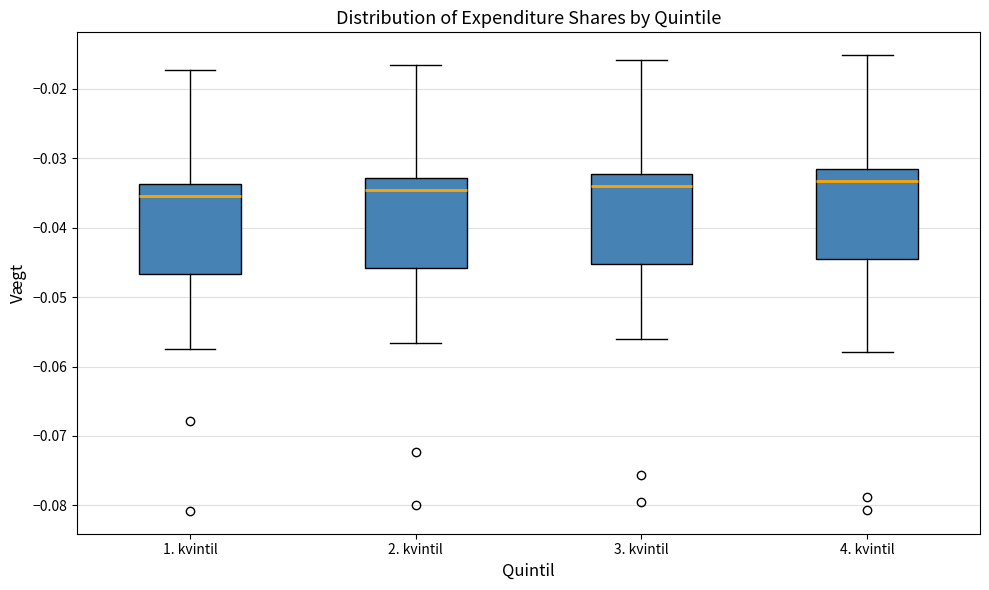

Where does the median line of the box for 3. kvintil sit on the y-axis? The values are not printed on the chart, so give them approximately, as read against the axis.

-0.034